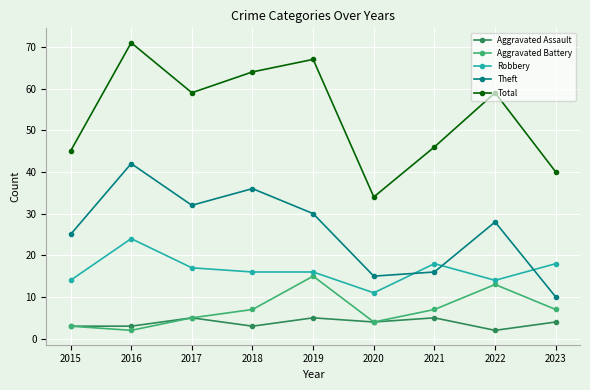

True or false: Total and Aggravated Battery intersect in this chart.

False